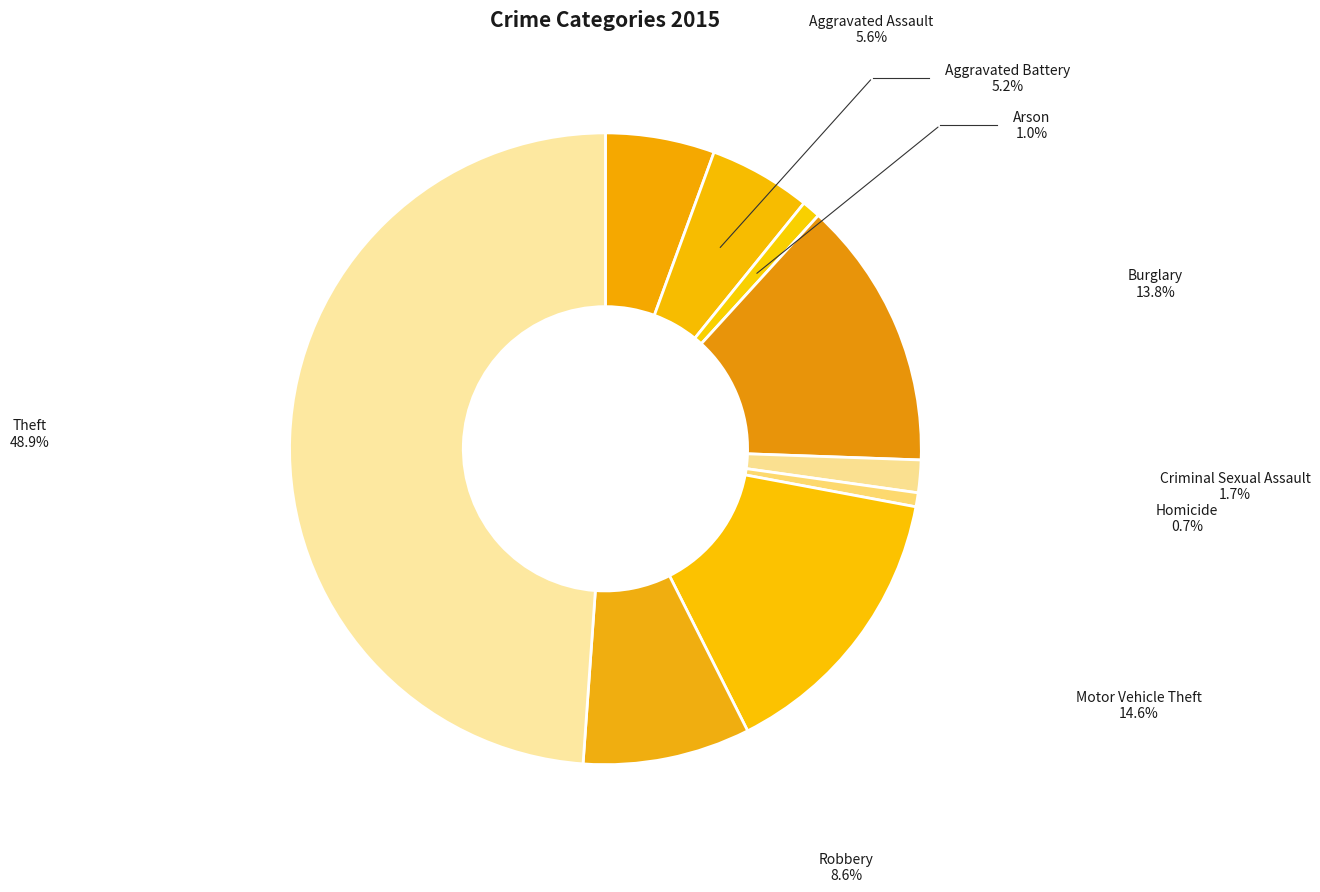

Count the number of slices in the pie.

9